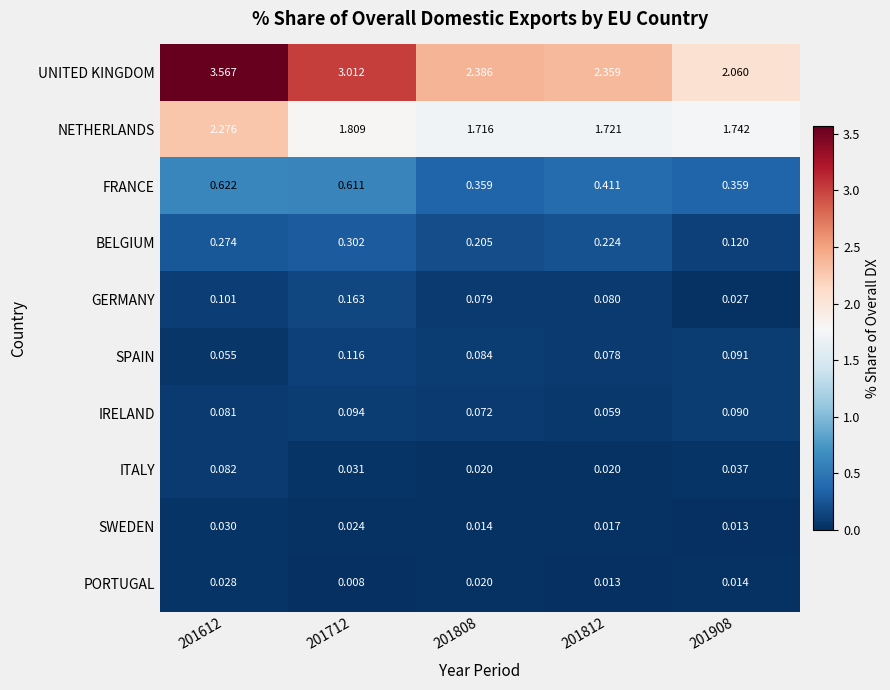

Rank the series by their maximum value, from lowest to highest.

PORTUGAL, SWEDEN, ITALY, IRELAND, SPAIN, GERMANY, BELGIUM, FRANCE, NETHERLANDS, UNITED KINGDOM